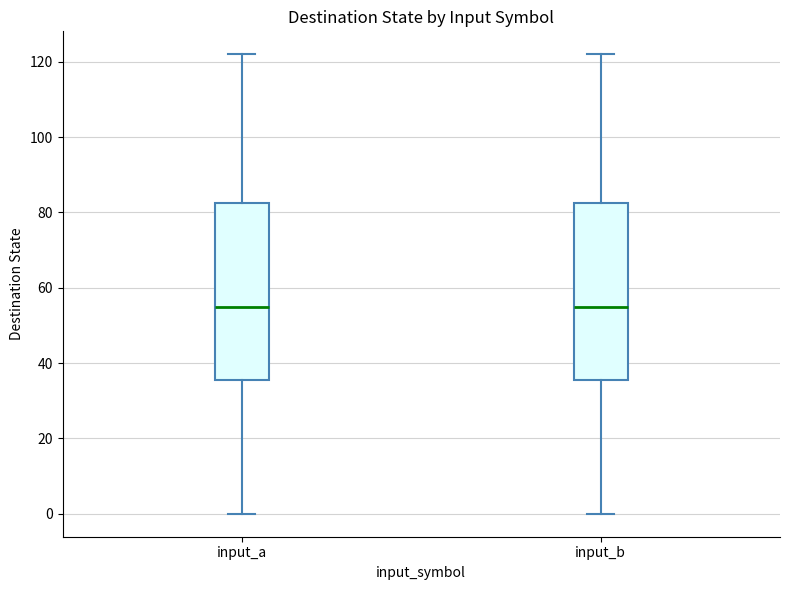

Reading left to right, read every box against the y-axis: the position of its median line, the range the box covers, and the ends of its whiskers. The values are not printed on the chart, so give them approximately, as read against the axis.

input_a: median 56, box 36 to 82, whiskers 0 to 122
input_b: median 56, box 36 to 82, whiskers 0 to 122